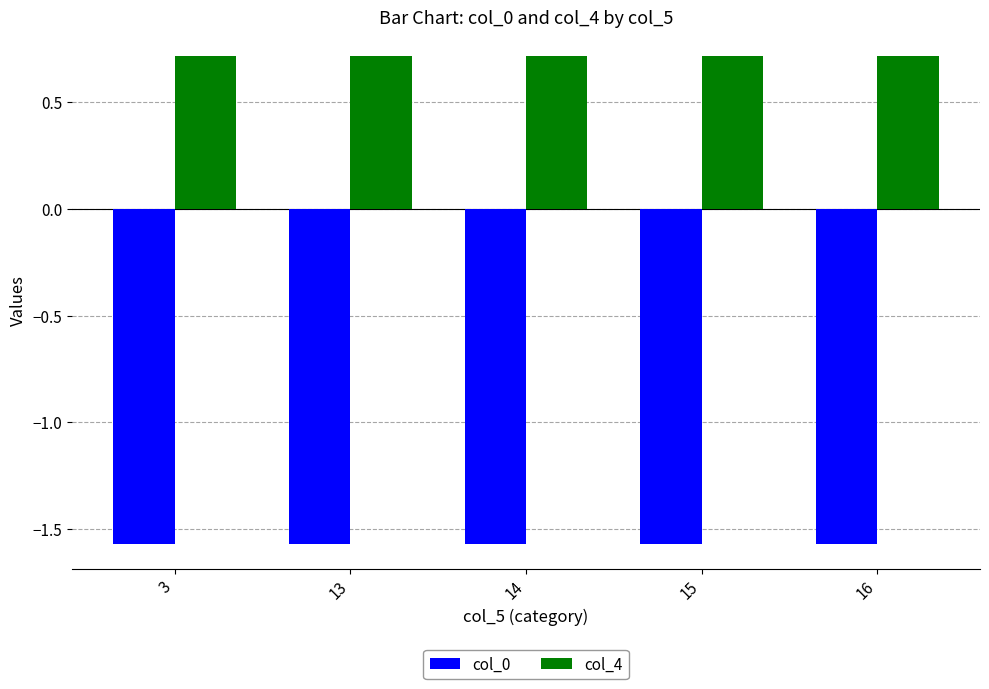

Rank the series by their maximum value, from highest to lowest.

col_4, col_0